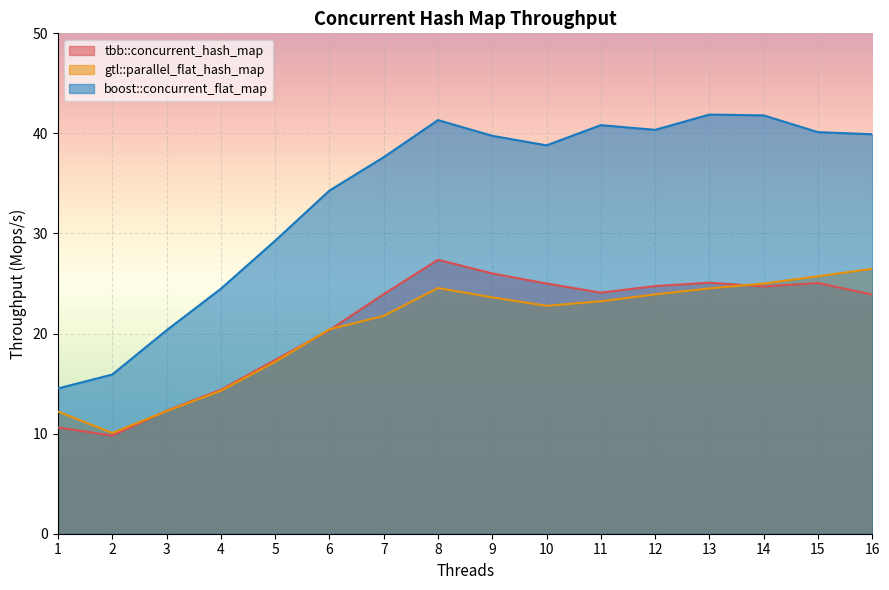

Between 5 and 8, which series saw the biggest shift?

boost::concurrent_flat_map